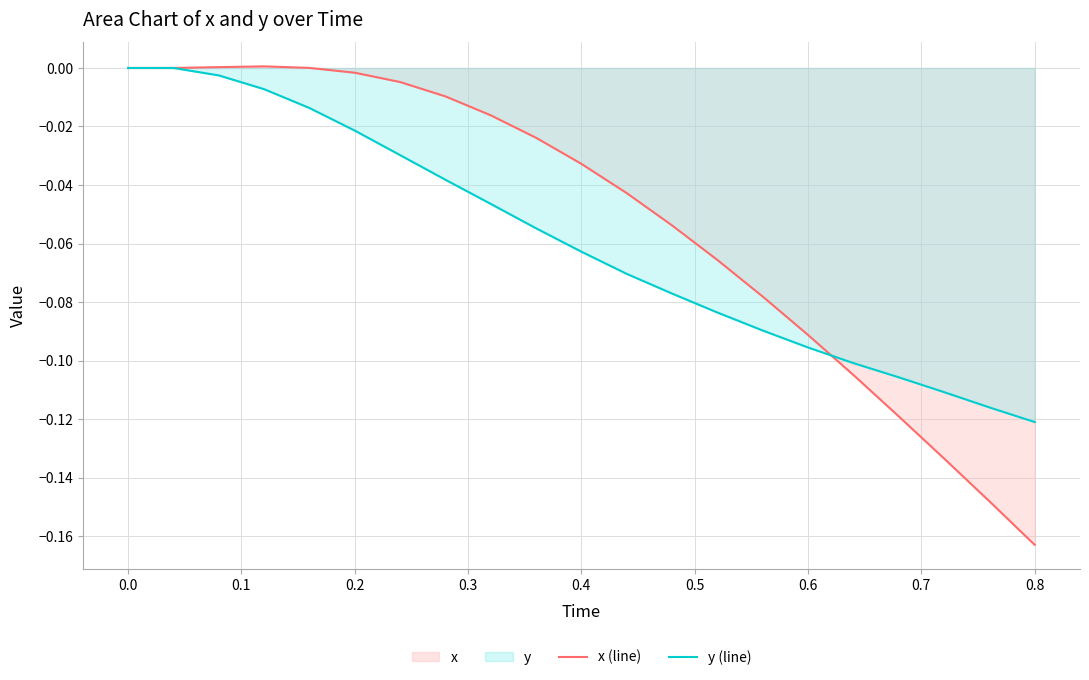

Which category has the lowest value across all series?

0.8